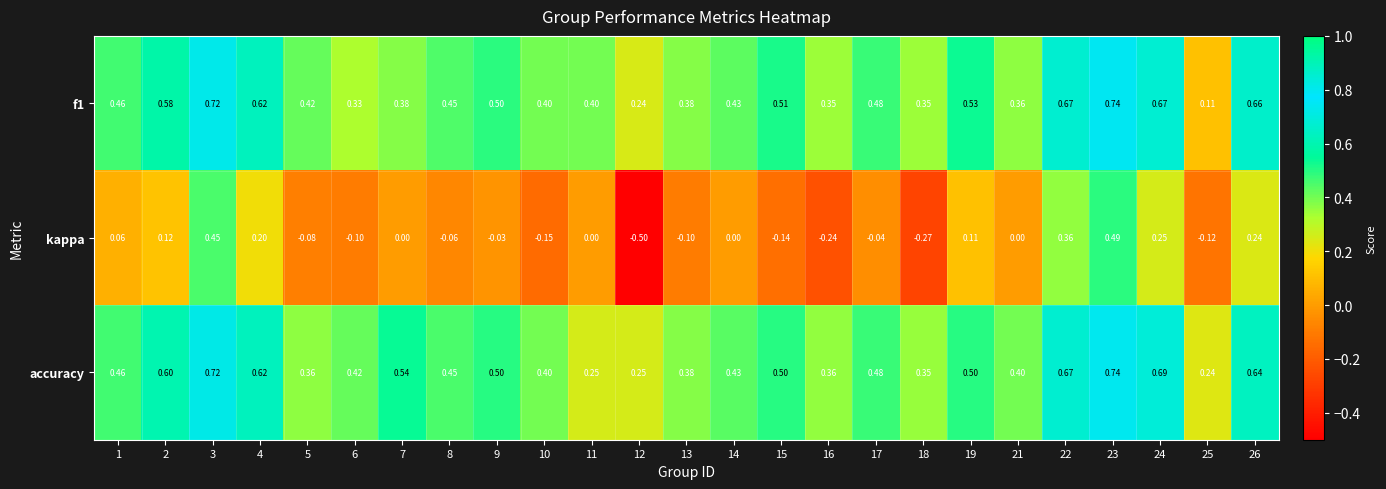

Is the value of kappa at 23 greater than the value of accuracy at 5?

Yes